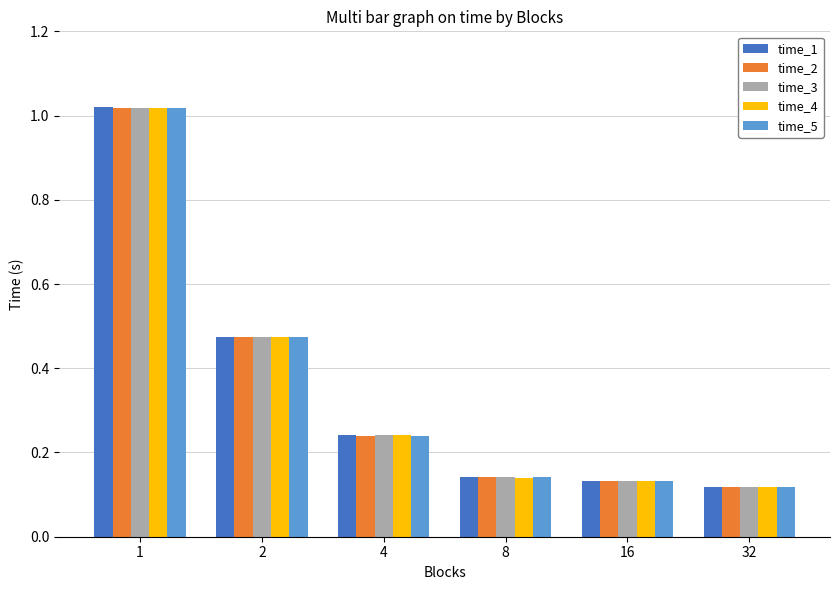

What is the total value across all series at 4?

1.2